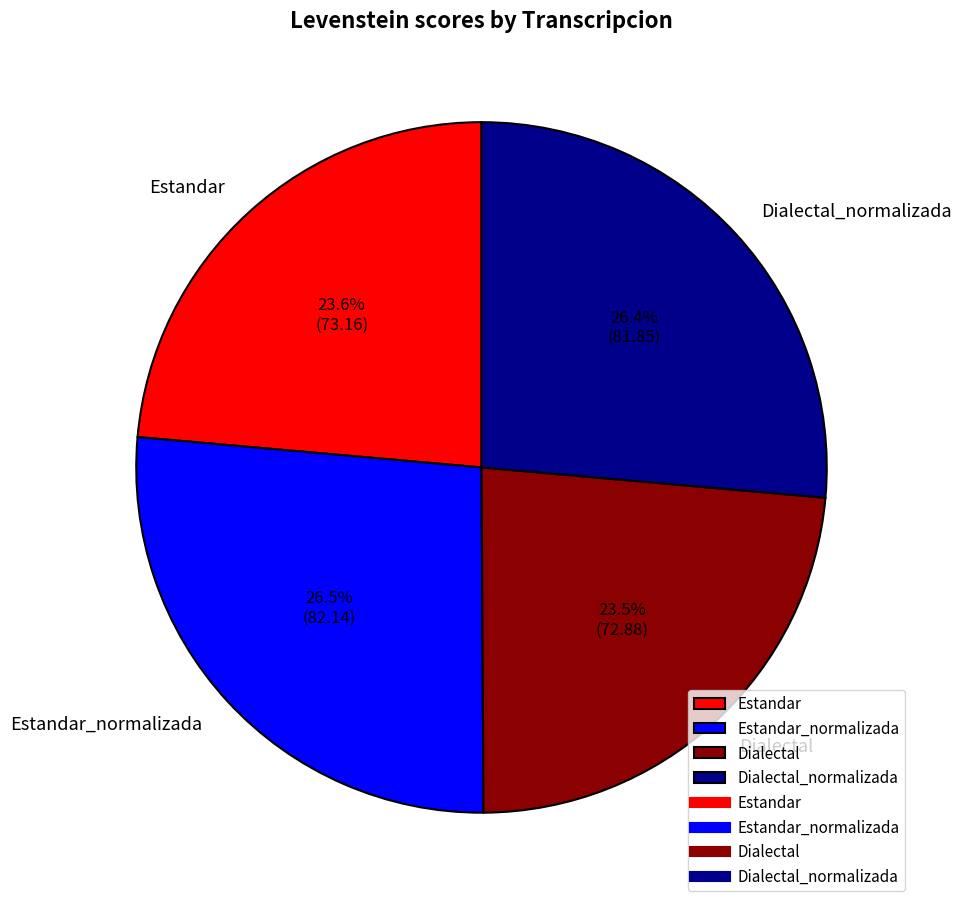

Does any single category account for the majority?

No